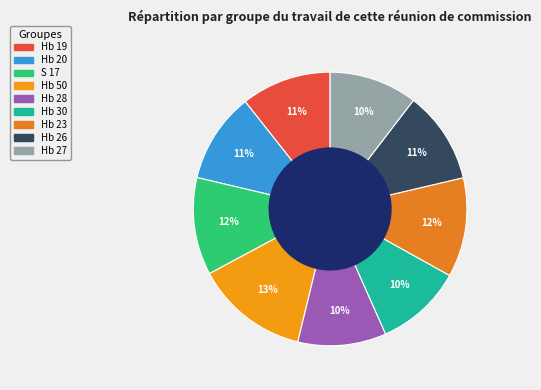

Which category has the biggest portion of the pie?

Hb 50